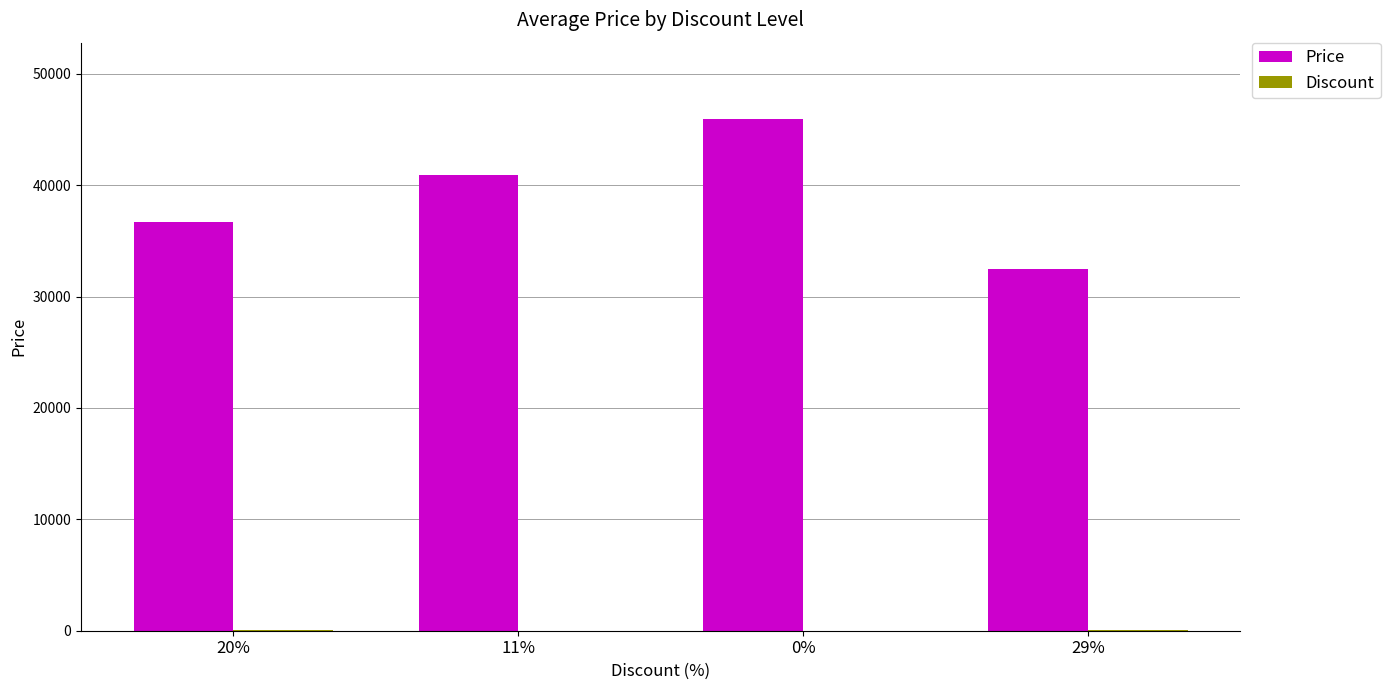

At which label is Price closest to 39200?

11%